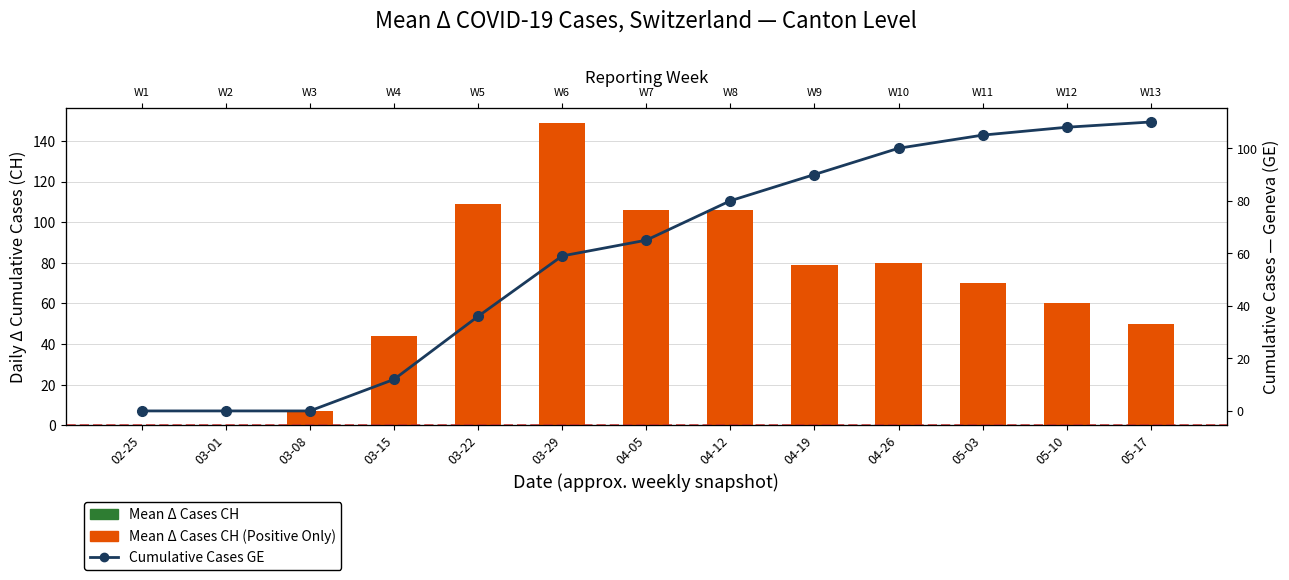

What is the difference between the maximum and second lowest values in the Mean Δ Cases CH (Positive Values Only) series?

149